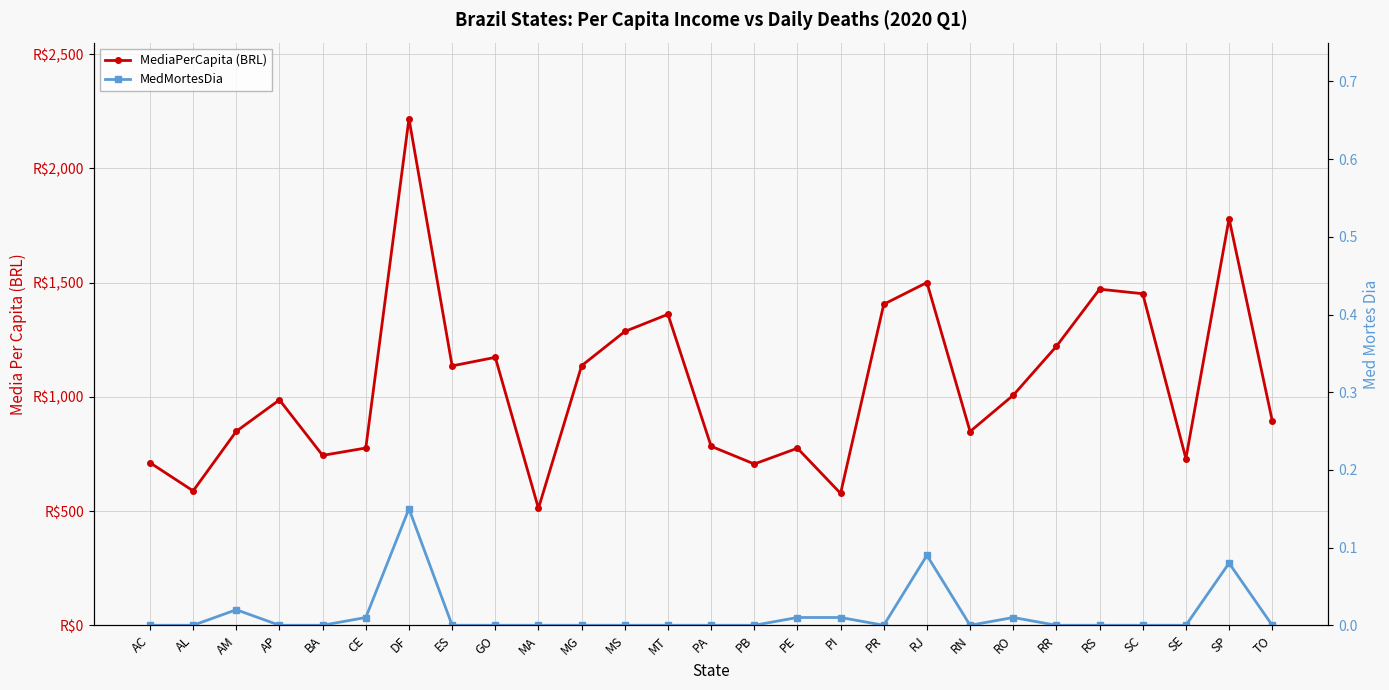

True or false: MedMortesDia and MediaPerCapita (BRL) intersect in this chart.

False